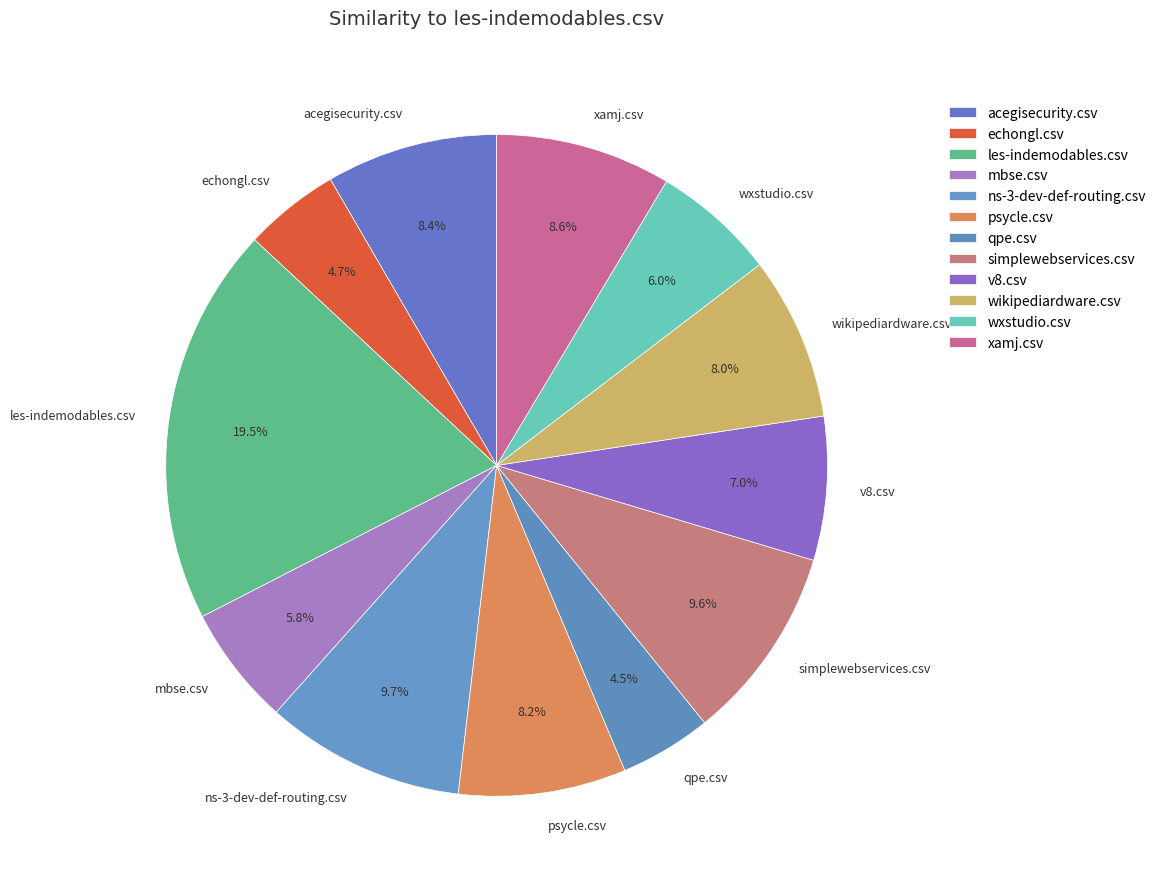

Which category has the biggest portion of the pie?

les-indemodables.csv